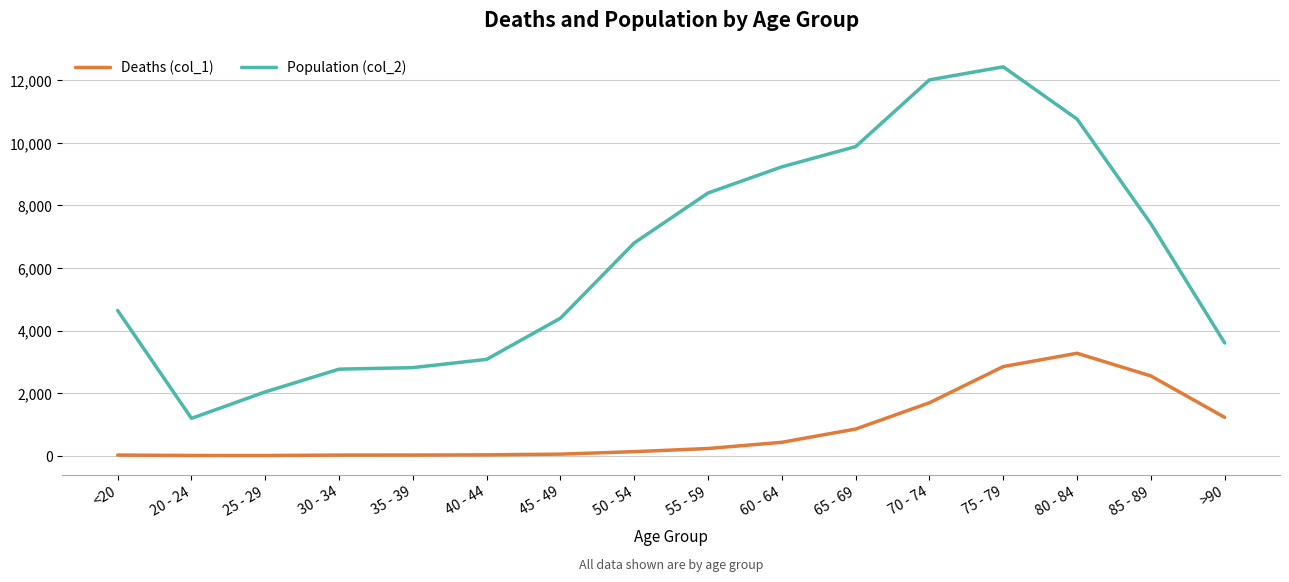

At 80 - 84, list the series in order from smallest to largest.

Deaths (col_1), Population (col_2)